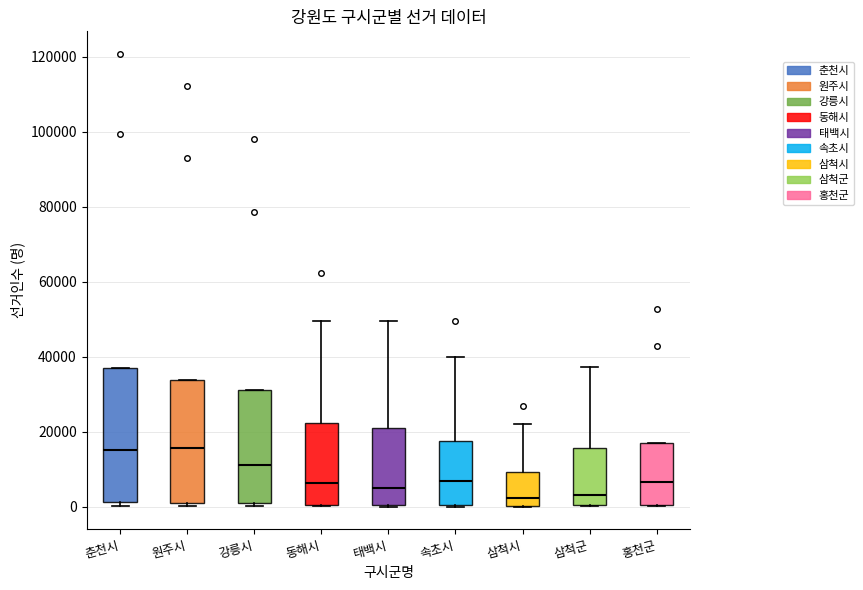

Reading left to right, transcribe this box plot: for each box, give where its median line is, the range the box spans, and where its two whiskers end, as read against the y-axis. The values are not printed on the chart, so give them approximately, as read against the axis.

춘천시: median 16000, box 2000 to 36000, whiskers 0 to 36000
원주시: median 16000, box 2000 to 34000, whiskers 0 to 34000
강릉시: median 12000, box 0 to 32000, whiskers 0 (just below the box's lower edge) to 32000
동해시: median 6000, box 0 to 22000, whiskers 0 to 50000
태백시: median 4000, box 0 to 22000, whiskers 0 to 50000
속초시: median 6000, box 0 to 18000, whiskers 0 to 40000
삼척시: median 2000, box 0 to 10000, whiskers 0 to 22000
삼척군: median 4000, box 0 to 16000, whiskers 0 to 38000
홍천군: median 6000, box 0 to 16000, whiskers 0 to 16000